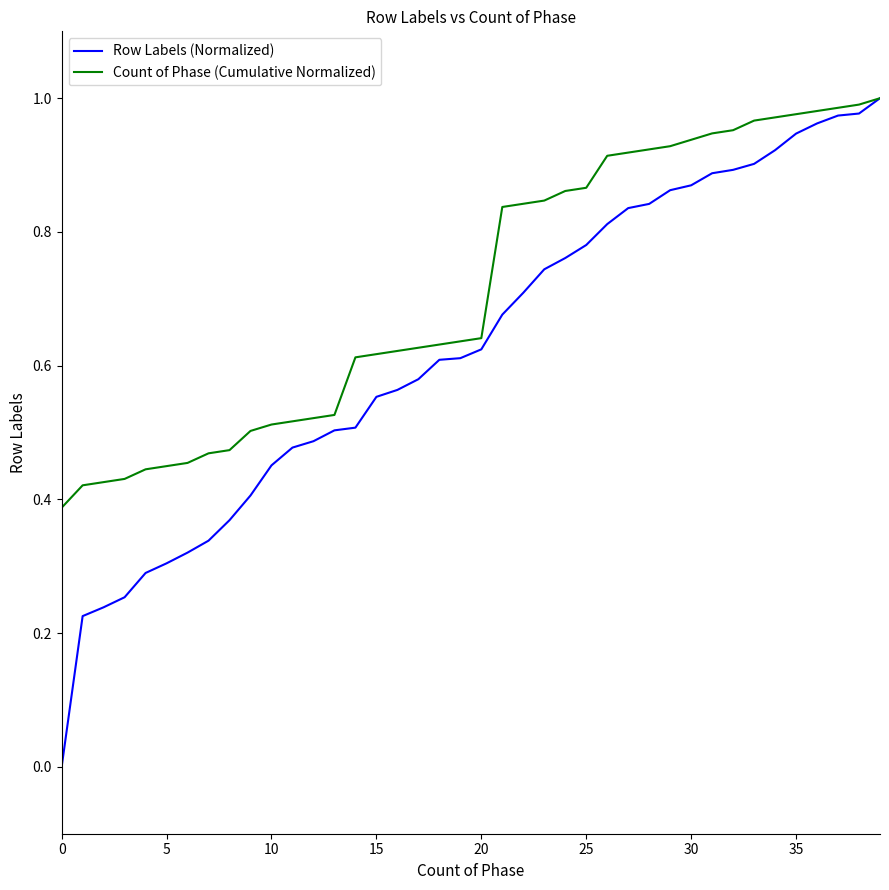

Which series has the widest spread of values?

Row Labels (Normalized)